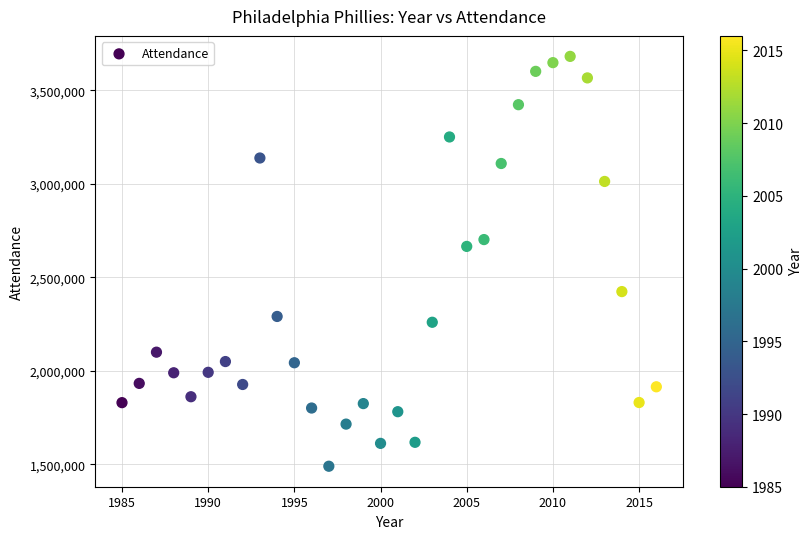

What is the range of Y values (max minus min)?

2190080